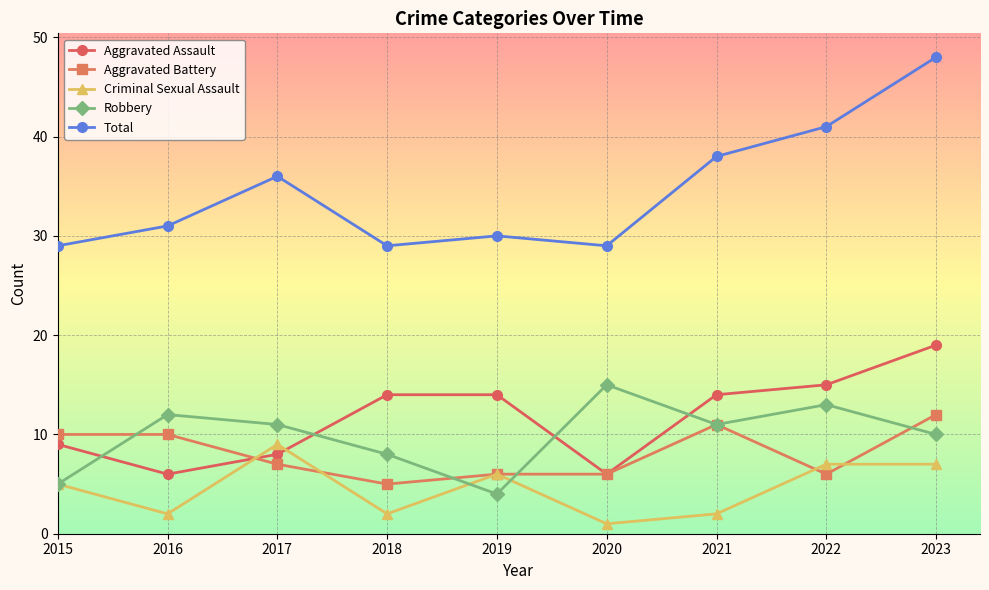

What is the spread (max minus min) of values at 2019?

26